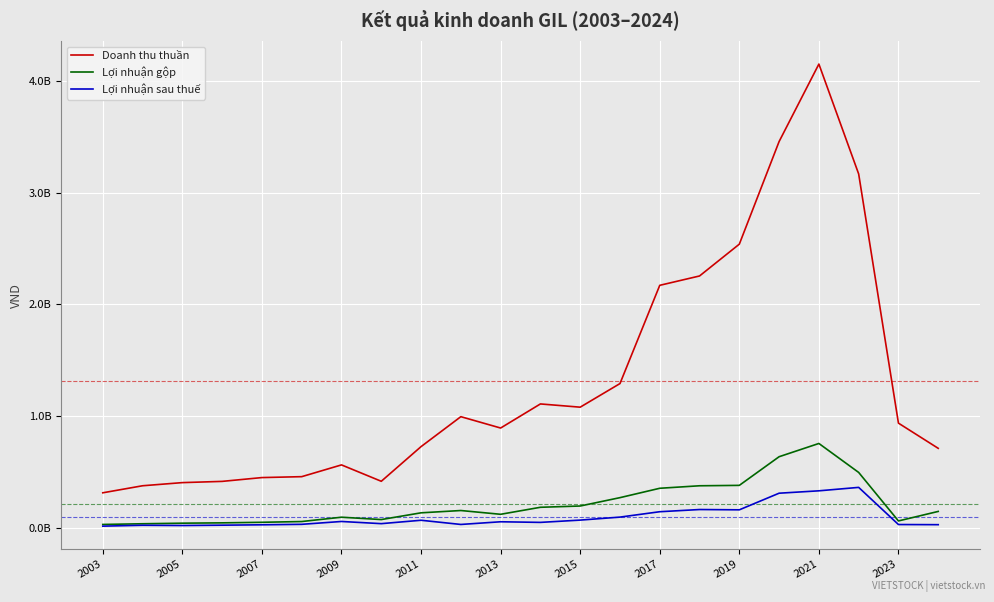

What are all the series names shown in the legend?

Doanh thu thuần, Lợi nhuận gộp, Lợi nhuận sau thuế